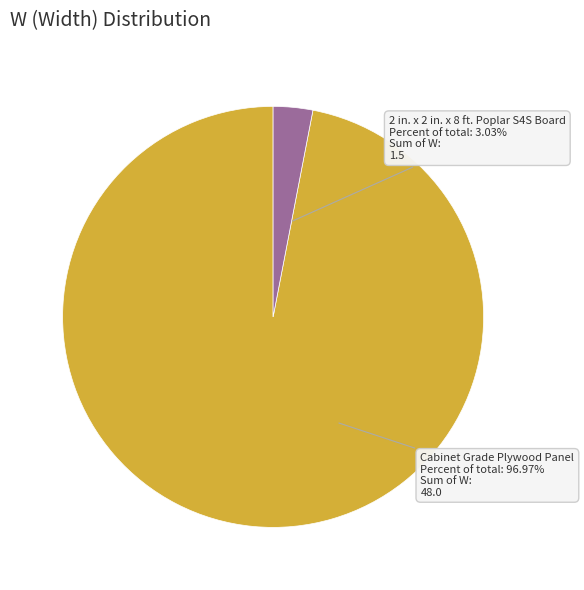

How many segments does this pie chart have?

2